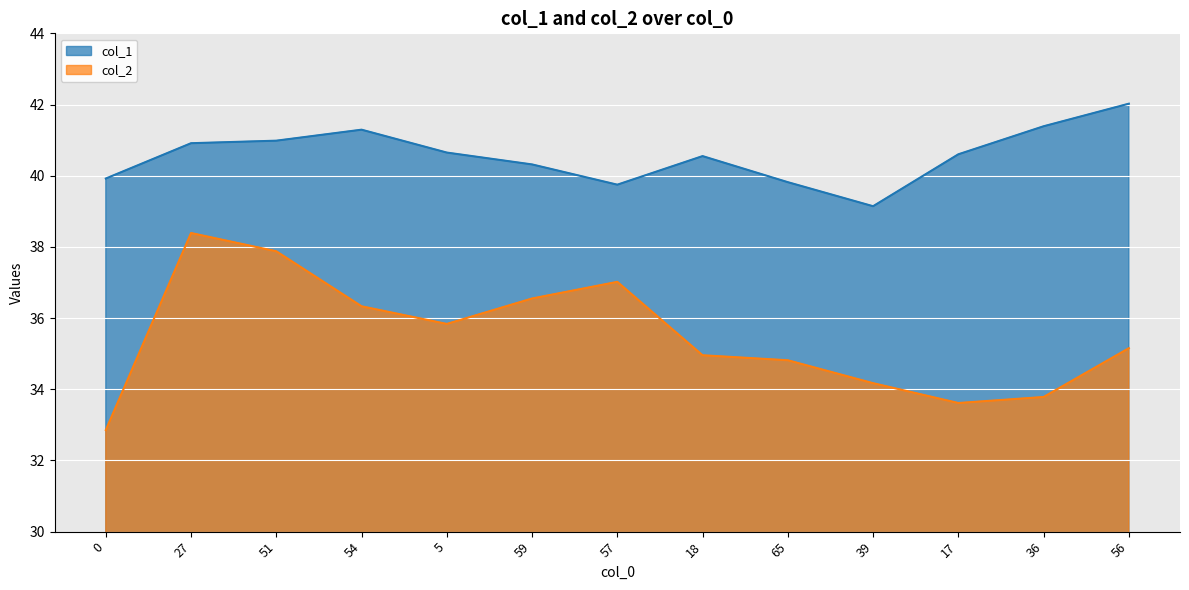

What position from the left is 57?

7